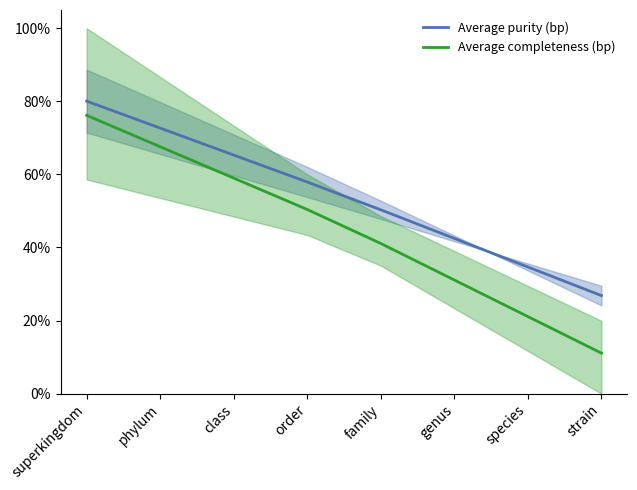

Does the chart have visible grid lines?

No